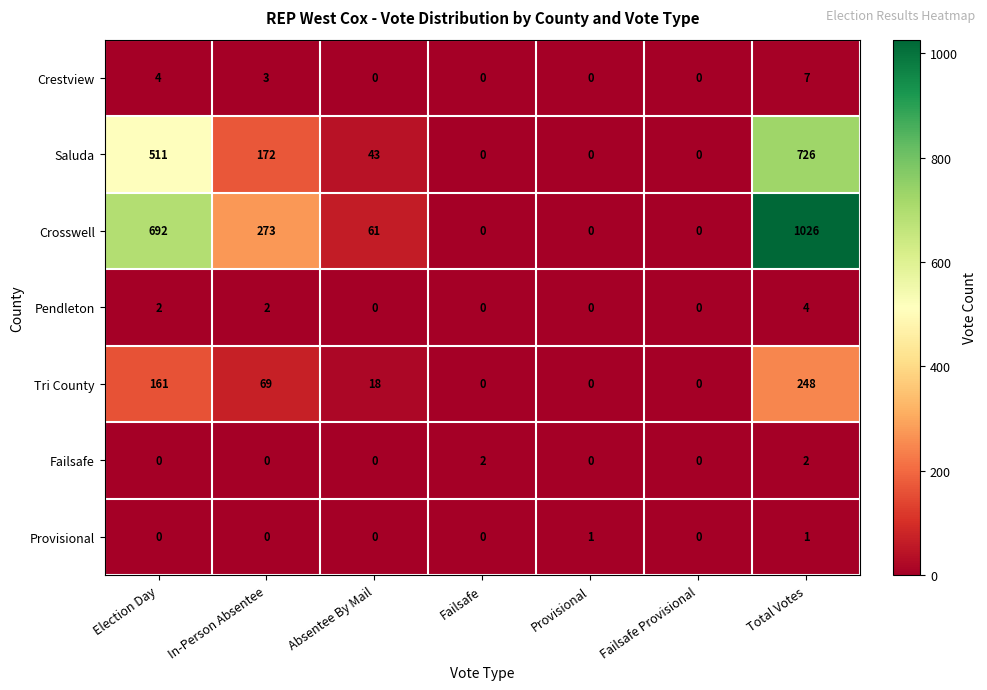

What is the difference between the highest and lowest values at In-Person Absentee?

273